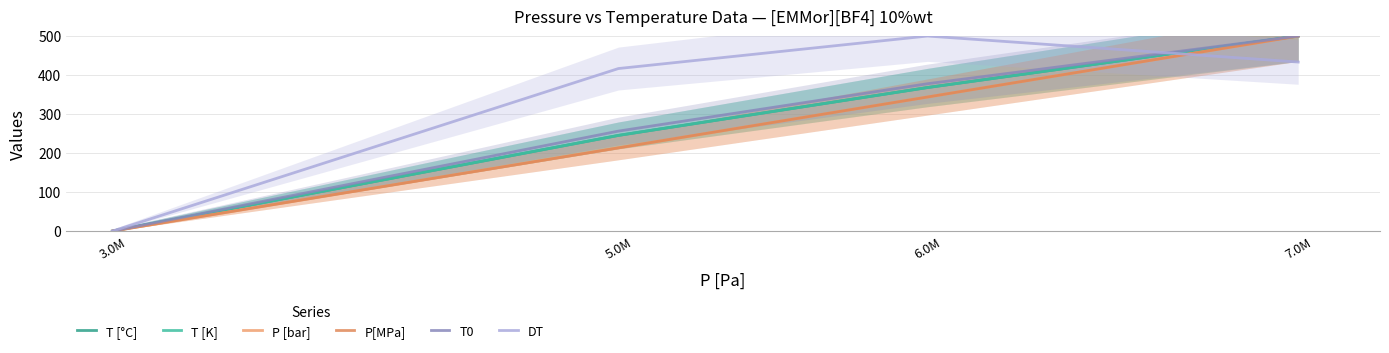

Reading right to left, transcribe all the data shown in this chart.

T [°C]: 7.0M=500.0	6.0M=367.9	5.0M=245.3	3.0M=0.0
T [K]: 7.0M=500.0	6.0M=367.9	5.0M=245.3	3.0M=0.0
P [bar]: 7.0M=500.0	6.0M=343.6	5.0M=213.4	3.0M=0.0
P[MPa]: 7.0M=500.0	6.0M=343.6	5.0M=213.4	3.0M=0.0
T0: 7.0M=500.0	6.0M=377.7	5.0M=256.3	3.0M=0.0
DT: 7.0M=433.3	6.0M=500.0	5.0M=416.7	3.0M=0.0